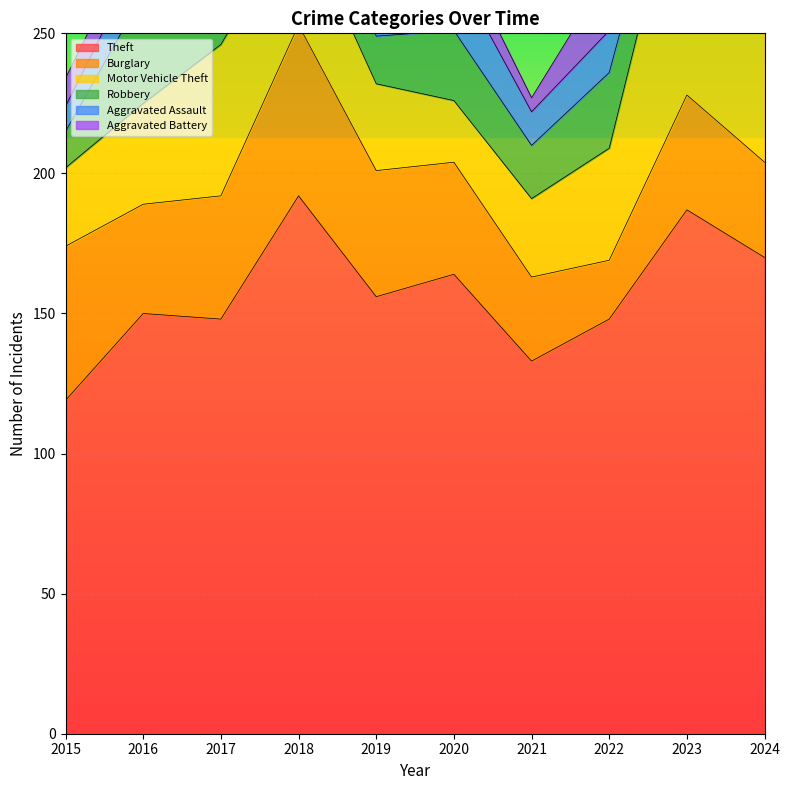

True or false: Burglary and Robbery intersect in this chart.

True